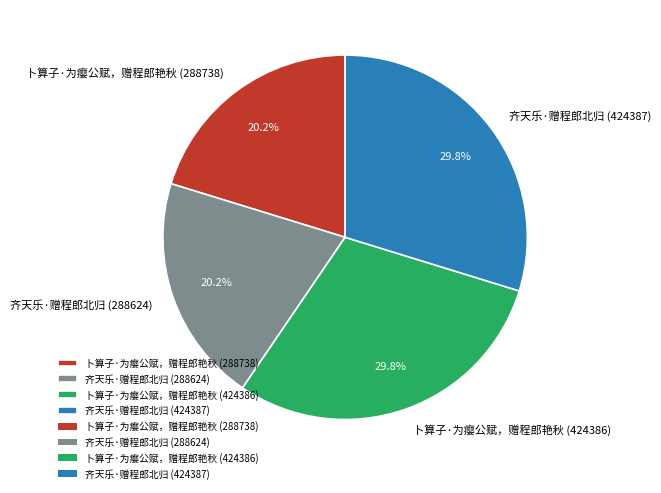

Approximately how many times larger is the value at 卜算子·为瘿公赋，赠程郎艳秋 (288738) compared to 齐天乐·赠程郎北归 (288624)?

1.0